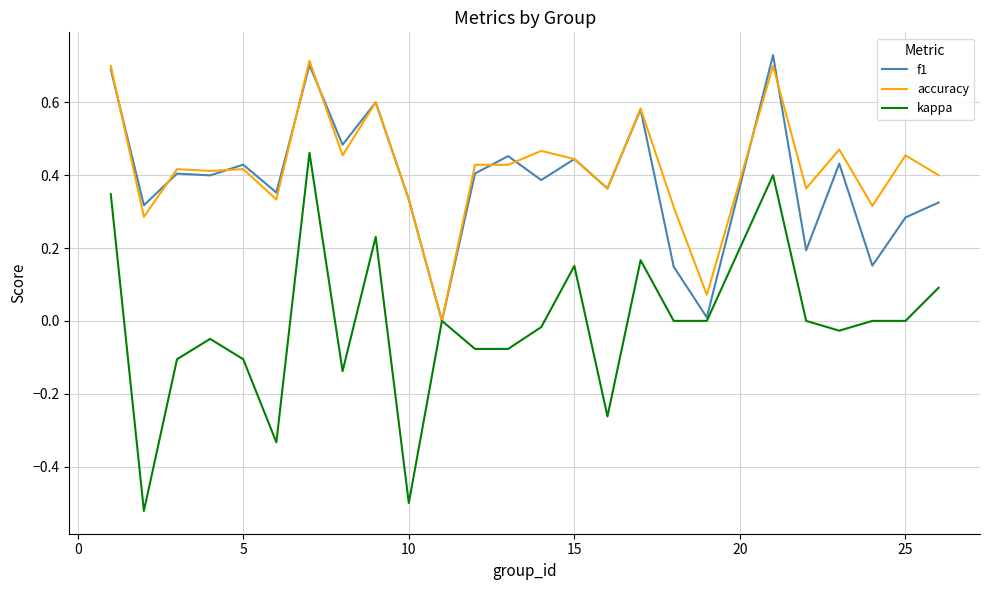

Which series has the largest range (max minus min)?

kappa